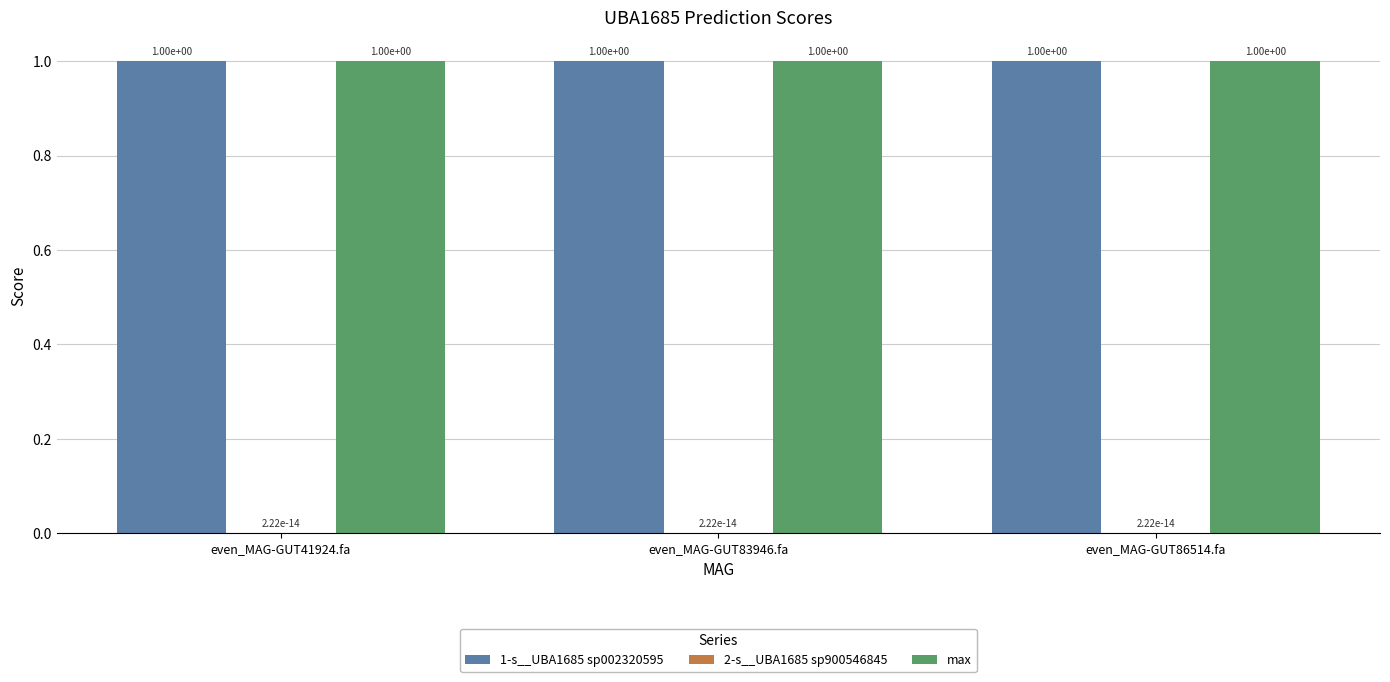

What is the total value across all series at even_MAG-GUT83946.fa?

2.0